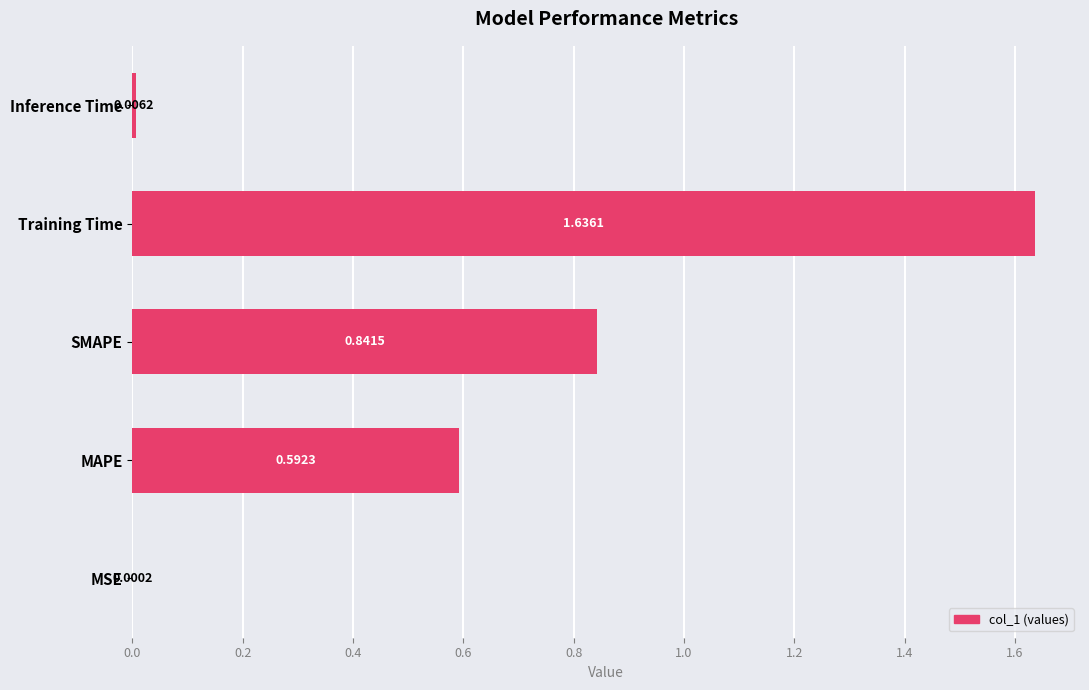

What is the sum of all values?

3.1